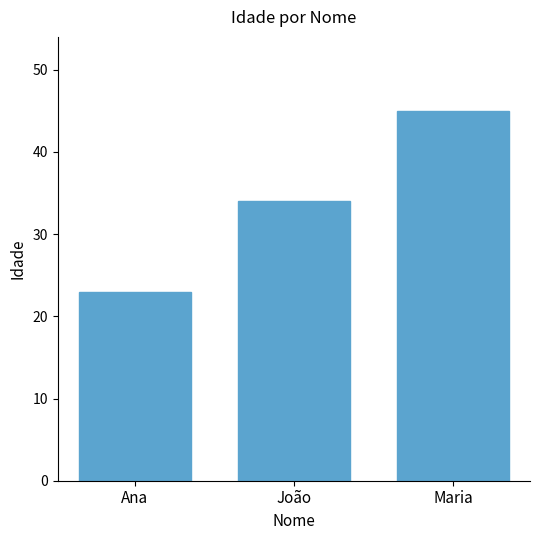

What is the difference between the maximum and minimum values?

22